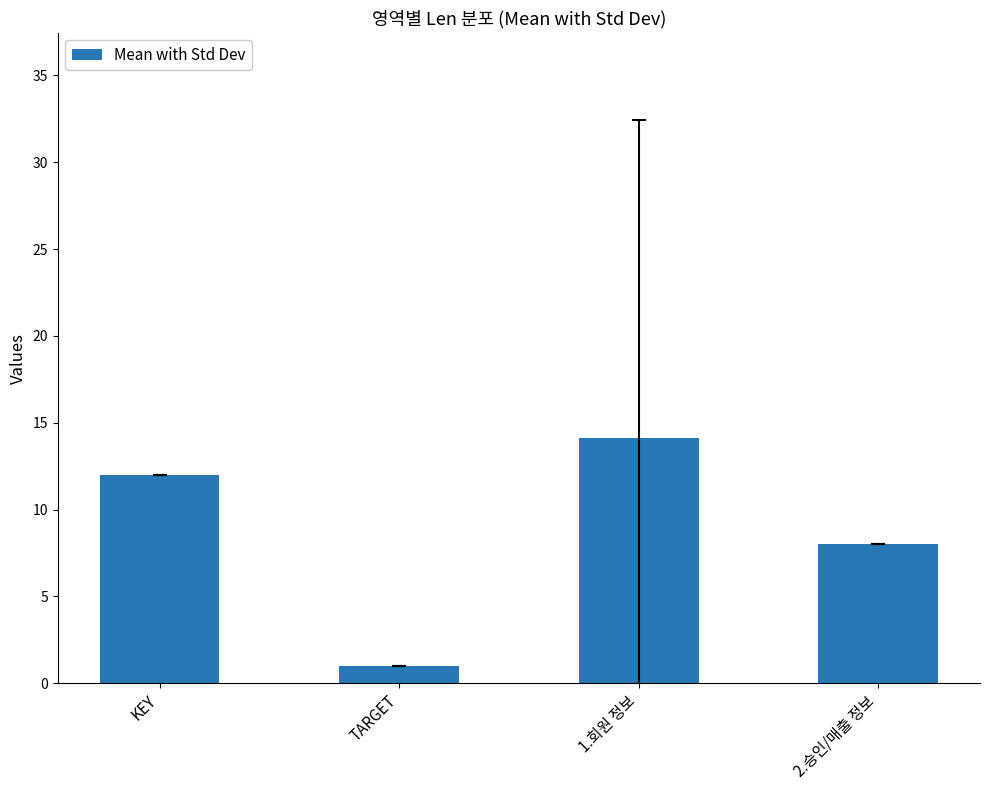

Are the bars grouped side by side (vs. stacked)?

No